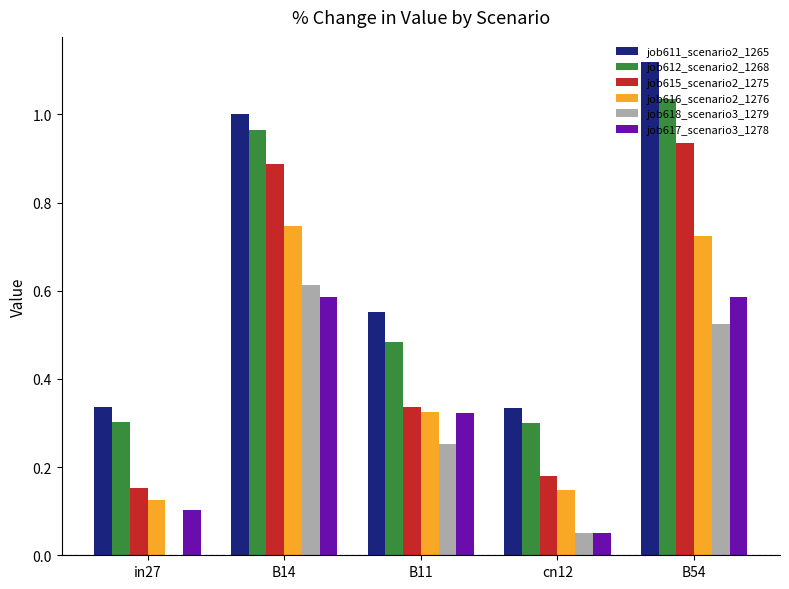

What is the total value across all series at B11?

2.3